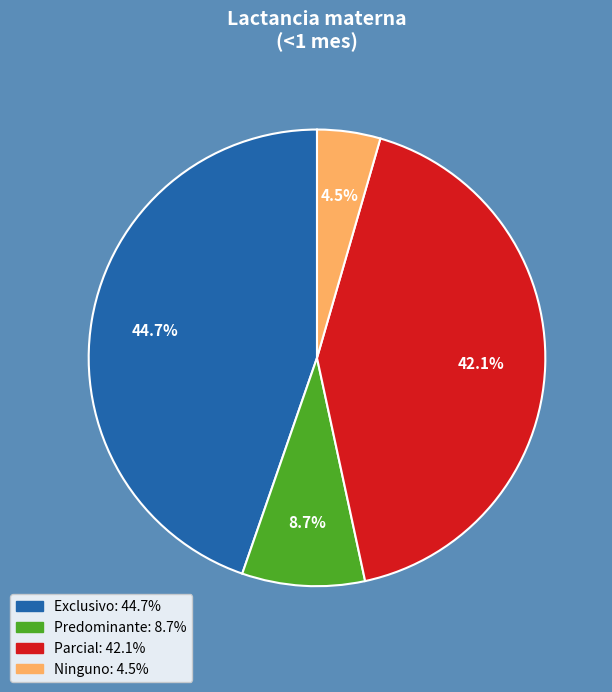

What is the total percentage of Parcial and Exclusivo?

86.8%